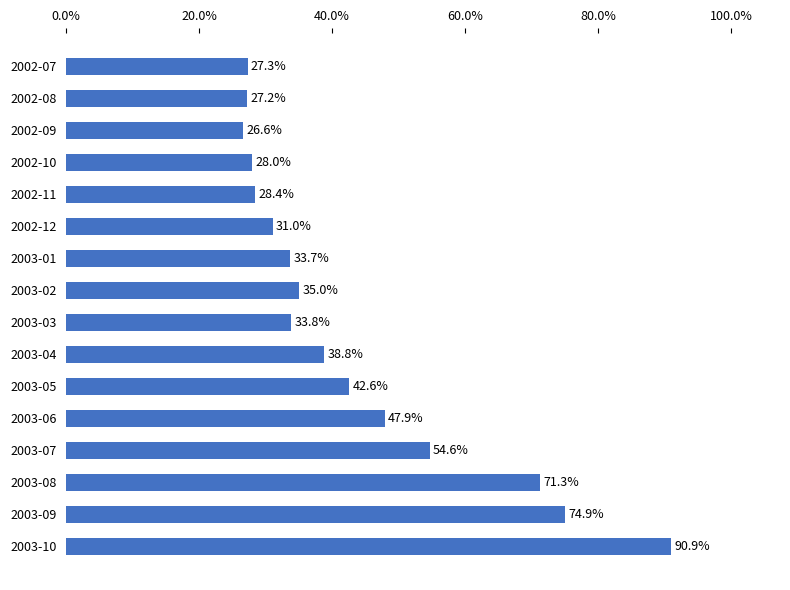

How many categories are shown in the chart?

16